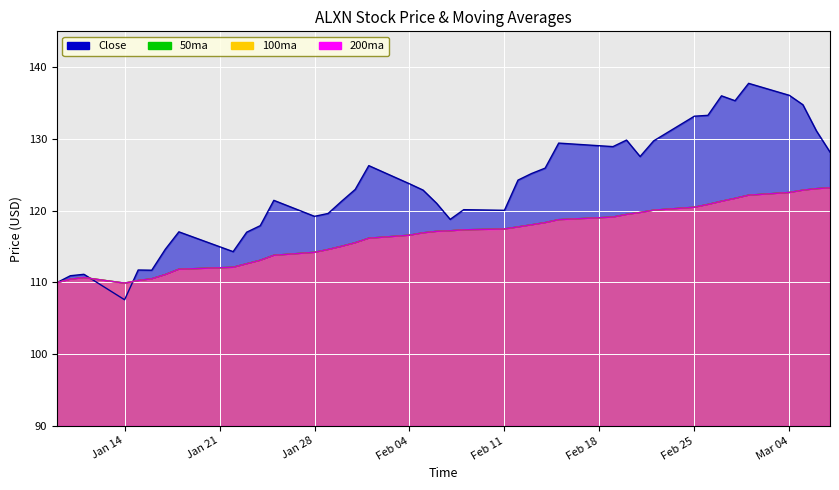

True or false: Close has more than 1 interior local peaks.

True